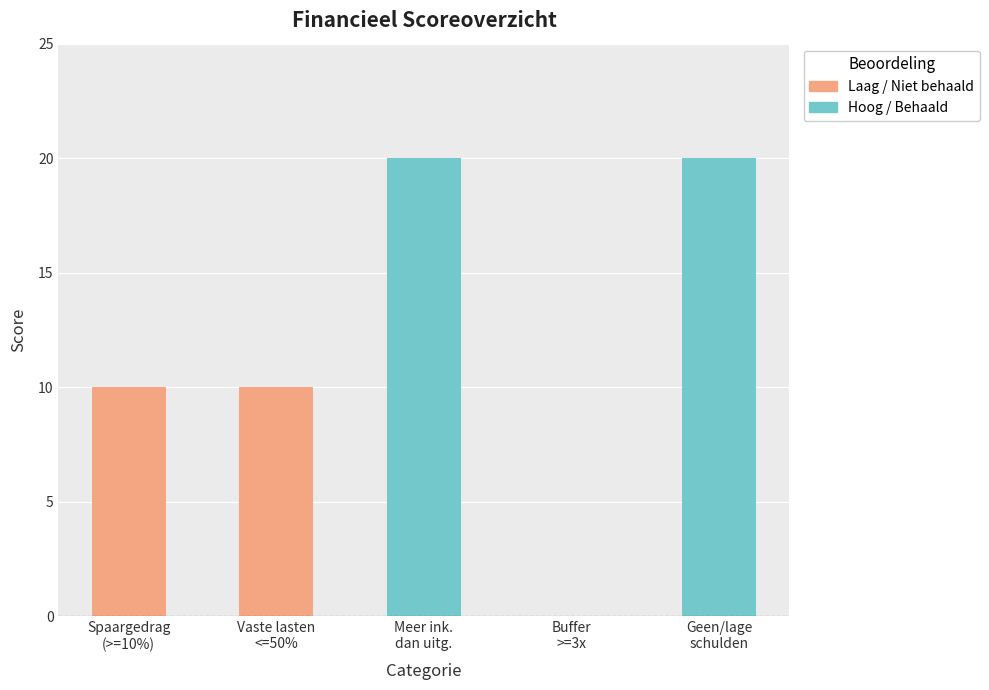

How many series are shown in this chart?

1